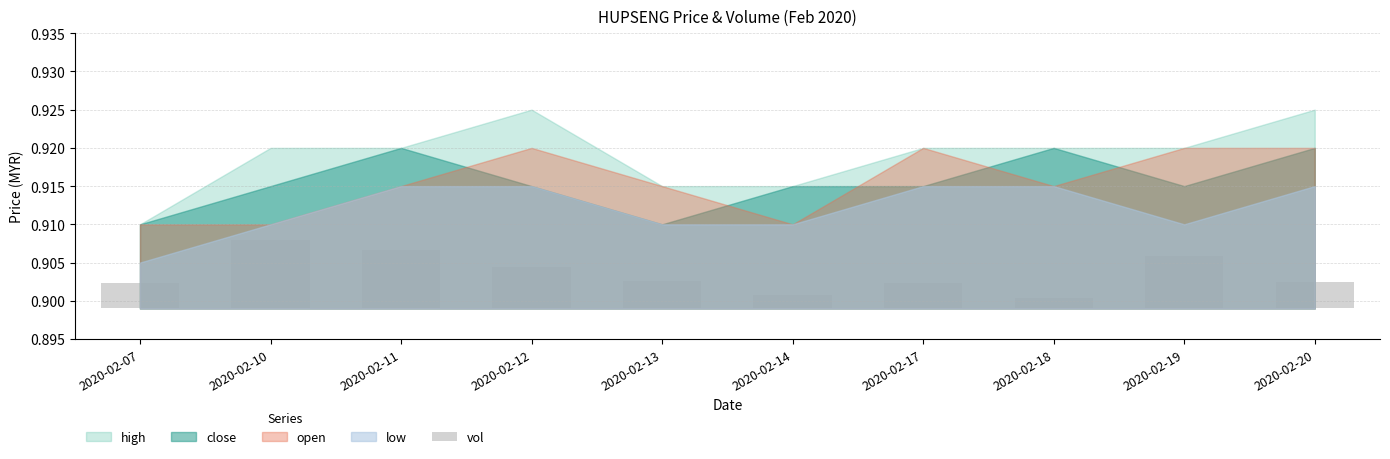

Where is the data nearest to the value 0?

2020-02-18